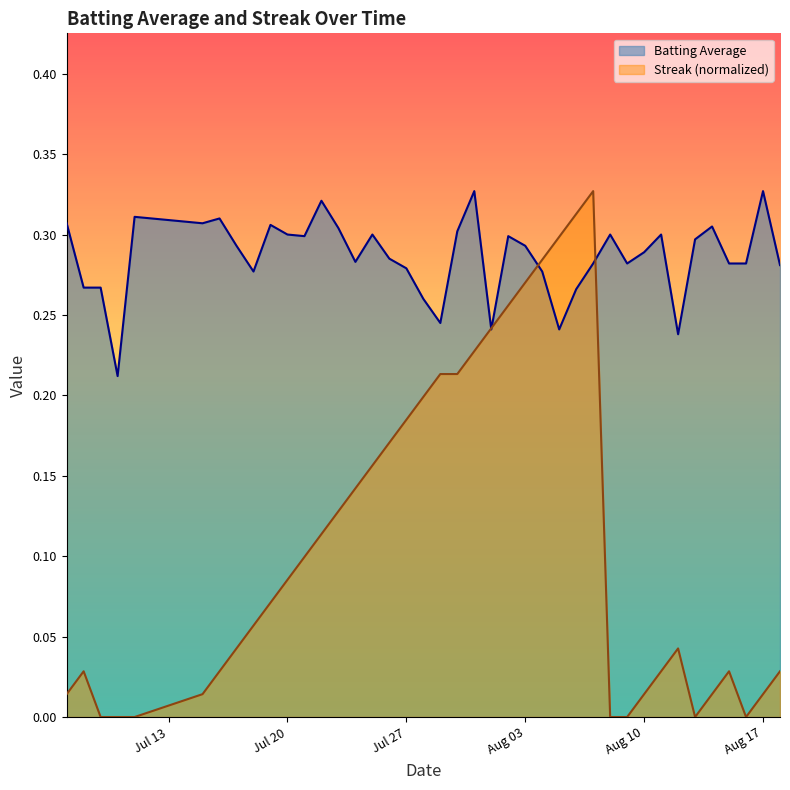

The value of Streak (normalized) at Jul 27 is 0.1. True or false?

False